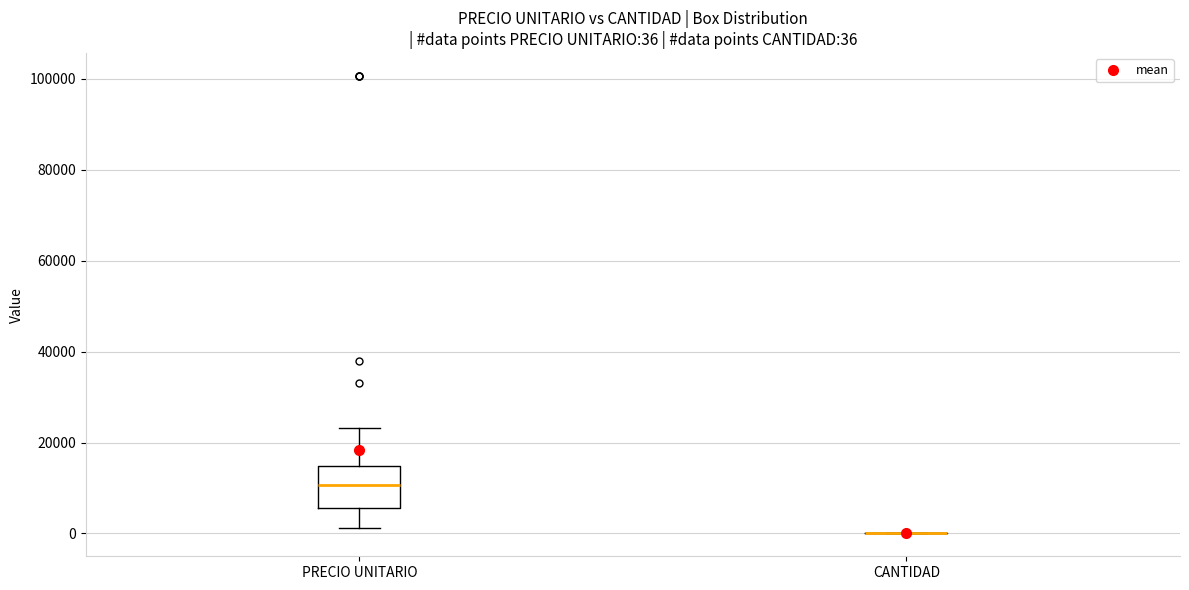

Comparing the boxes themselves (not the whiskers), which one is the tallest?

PRECIO UNITARIO